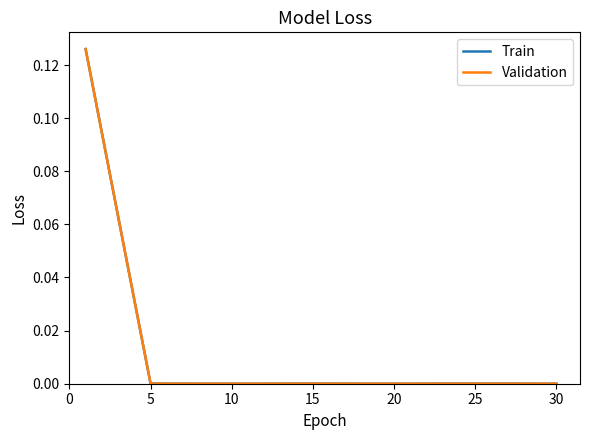

Which series has the largest range (max minus min)?

Validation